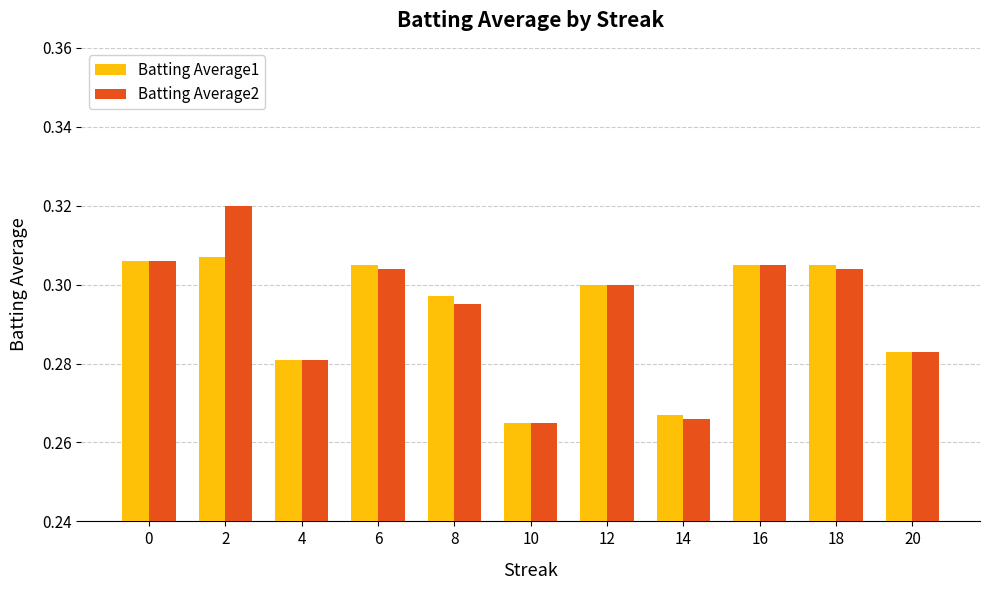

What is the total value across all series at 14?

0.5